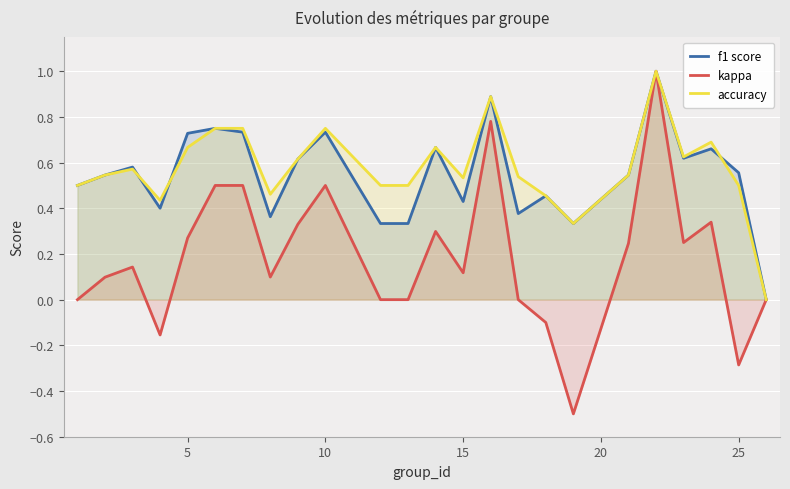

Count the number of data series in this chart.

3